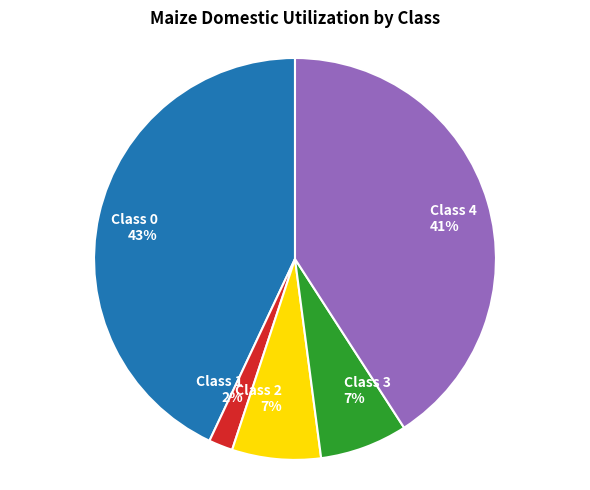

Is Class 4 the majority of the pie?

No